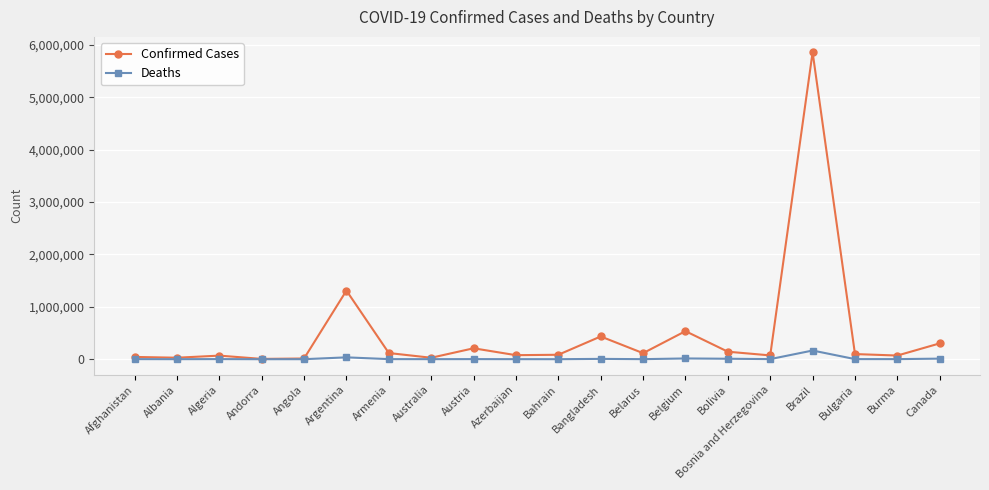

What is the difference between the maximum and minimum values in the Deaths series?

165722